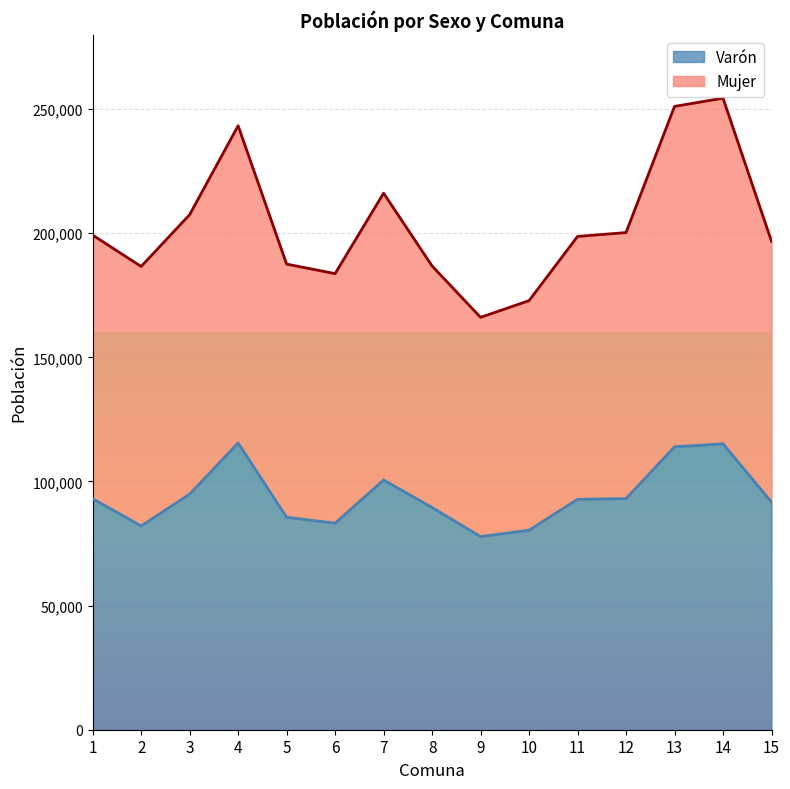

What is the lowest value of the Mujer series?

166102